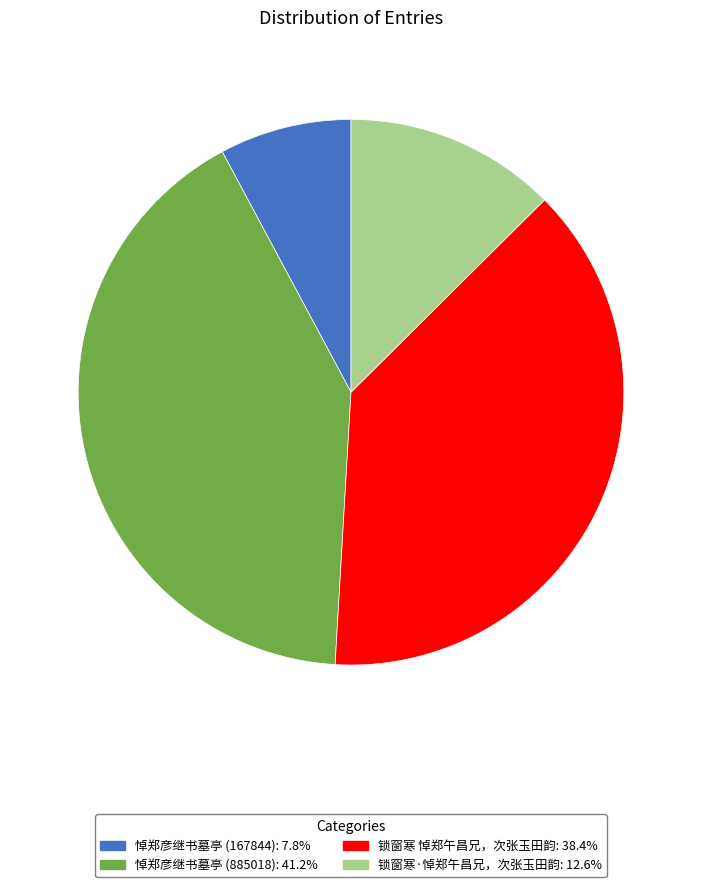

Which has a higher value, 悼郑彦继书墓亭 (885018) or 锁窗寒·悼郑午昌兄，次张玉田韵?

悼郑彦继书墓亭 (885018)